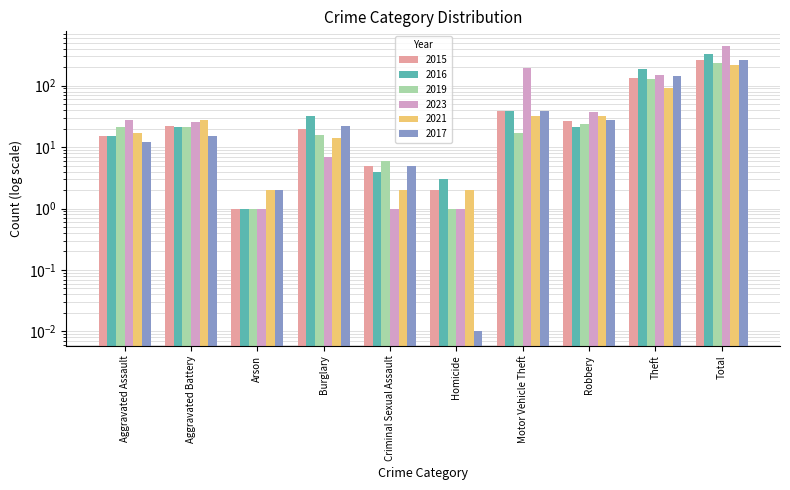

List the labels in order of 2023 value, largest first.

Total, Motor Vehicle Theft, Theft, Robbery, Aggravated Assault, Aggravated Battery, Burglary, Arson, Criminal Sexual Assault, Homicide